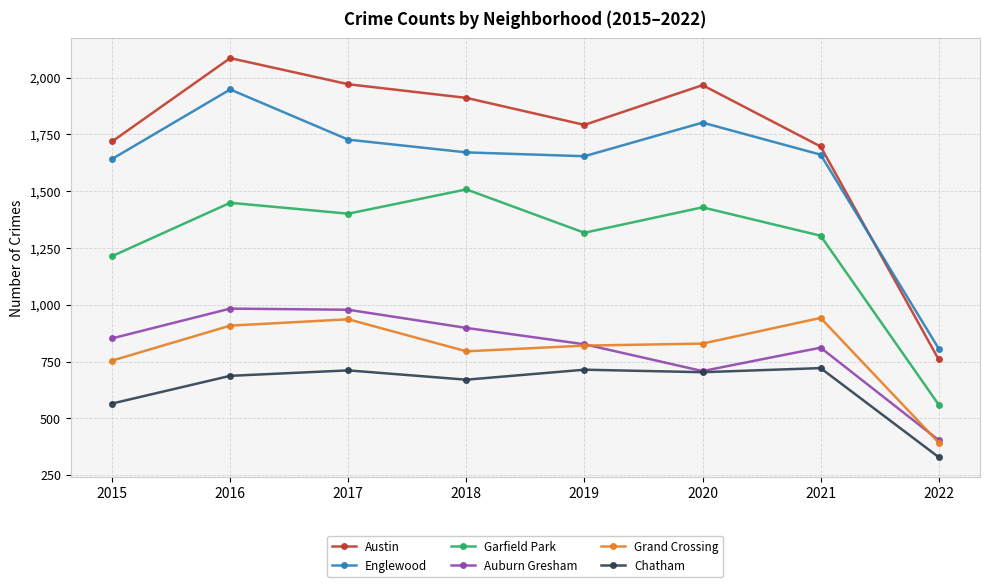

True or false: Chatham has more than 1 interior local peaks.

True